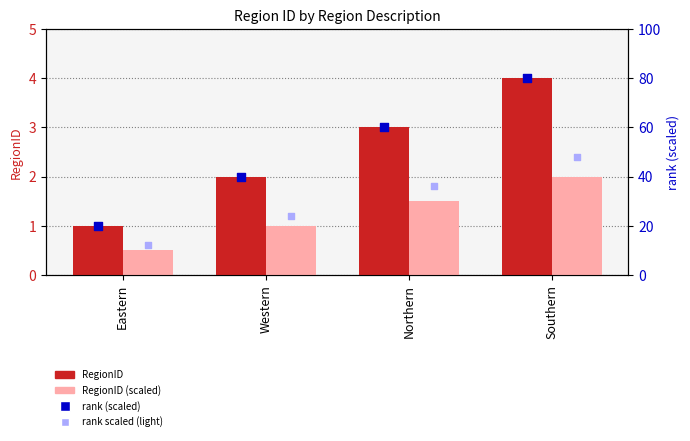

Which series has the largest total across all categories?

rank (scaled)